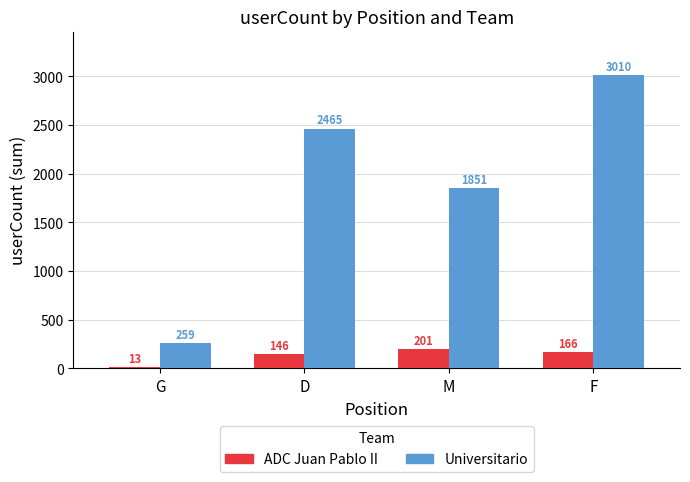

What is the approximate value of ADC Juan Pablo II at F, to the nearest 50?

150